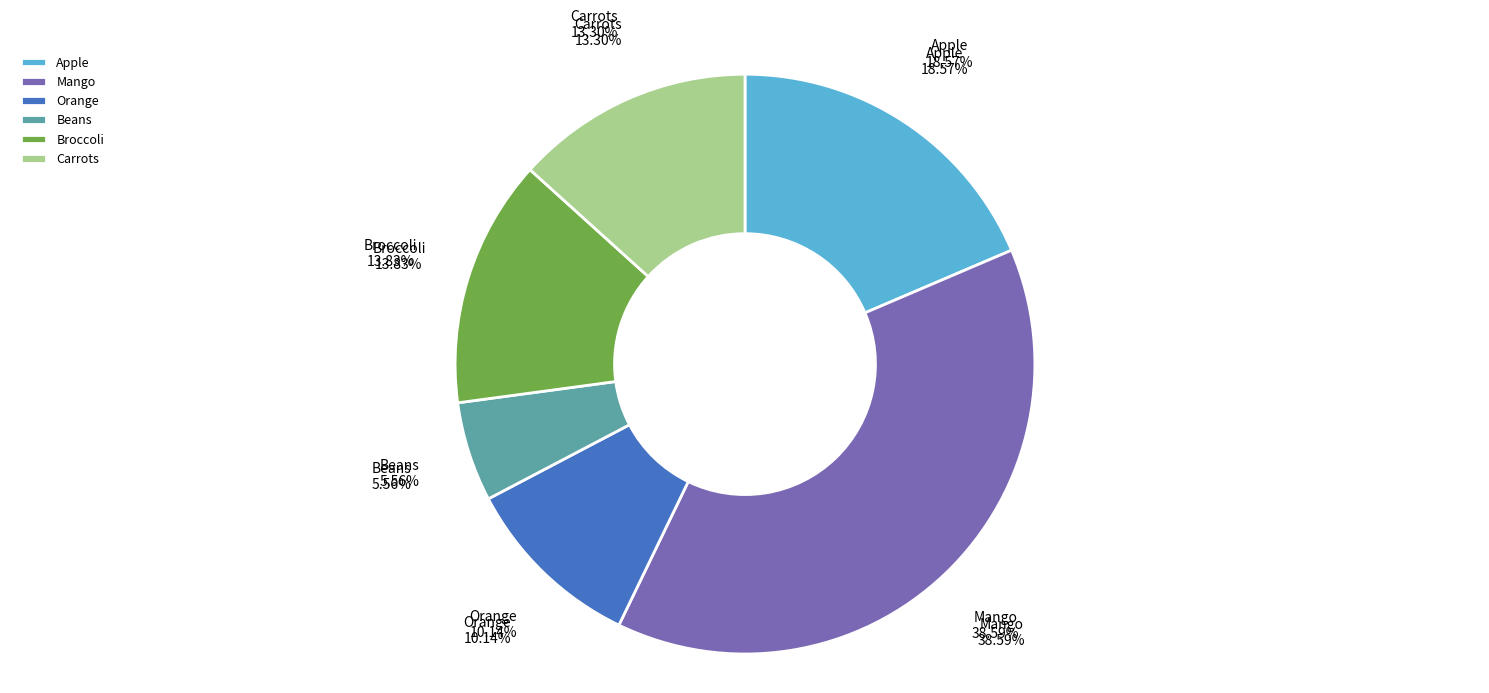

Is it true that Apple is 19% of the pie?

True